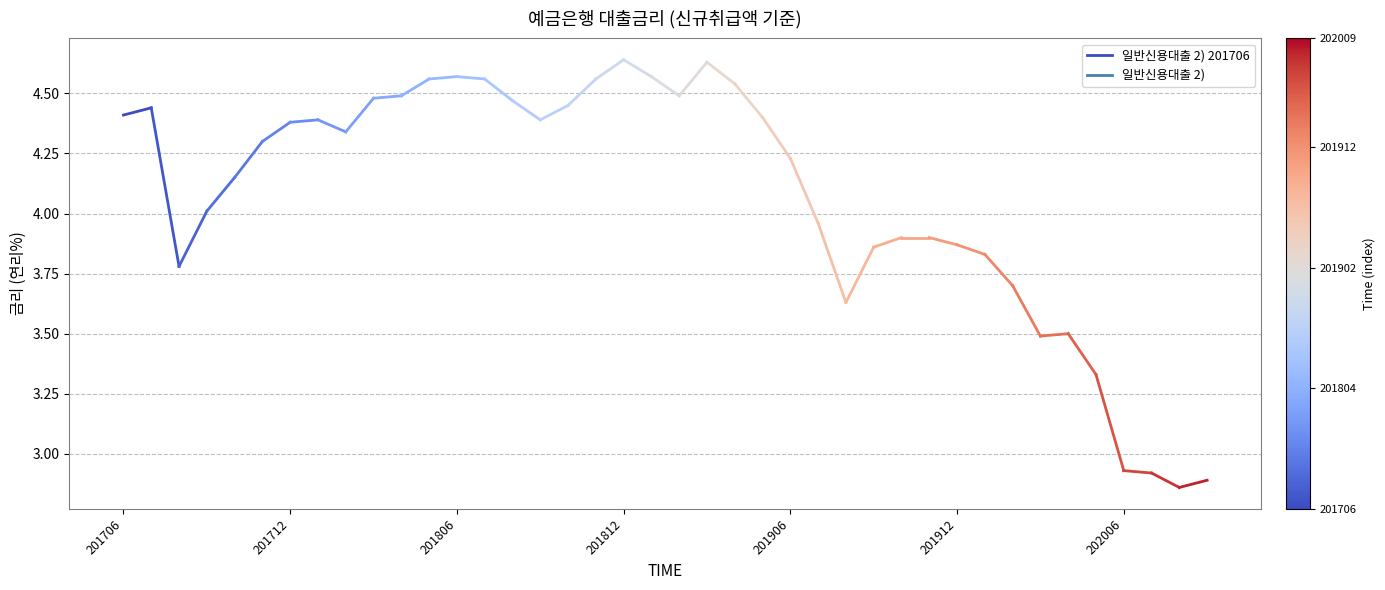

What is the value of the 2nd point from the left?

4.4